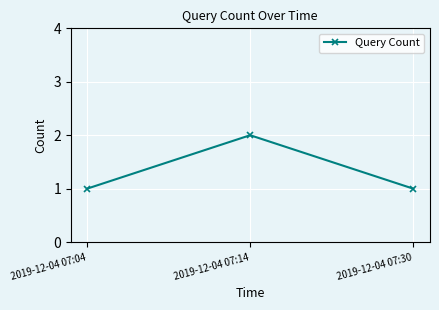

What is the smallest value displayed?

1